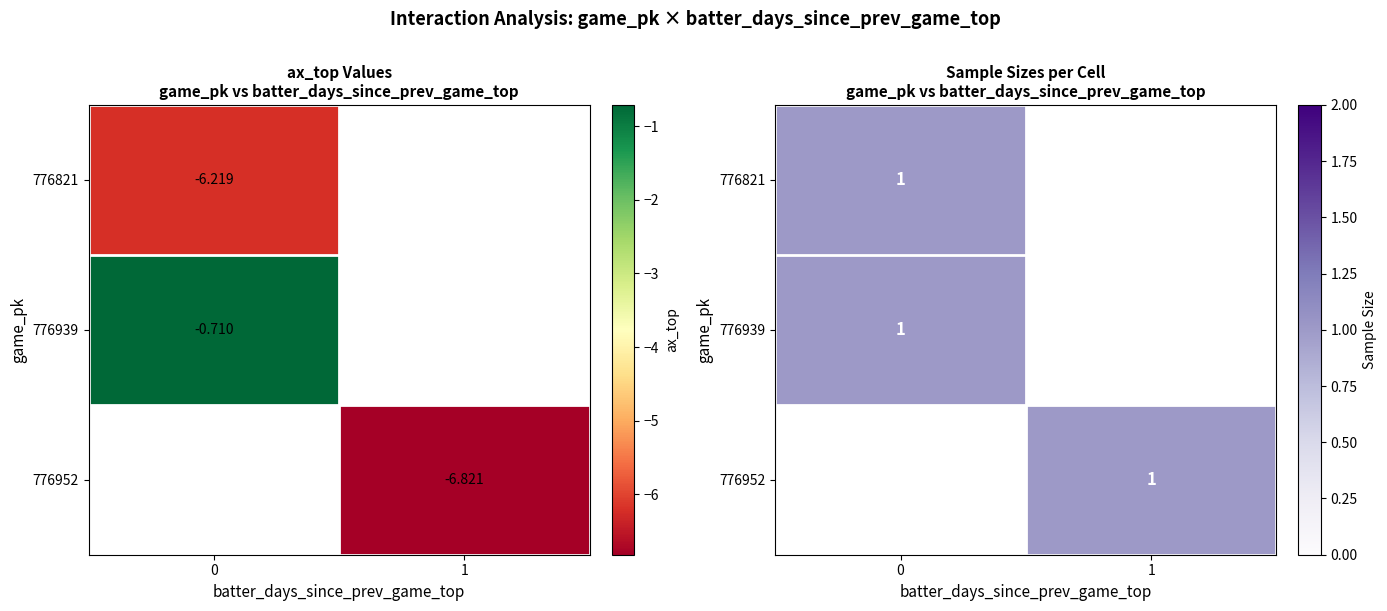

True or false: 776821 has a value of 2.1 at batter_days_since_prev_game_top.

False